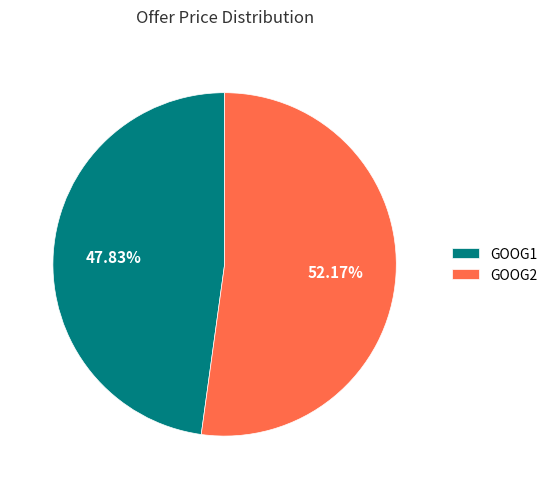

Is the sum of GOOG1 and GOOG2 greater than half?

Yes